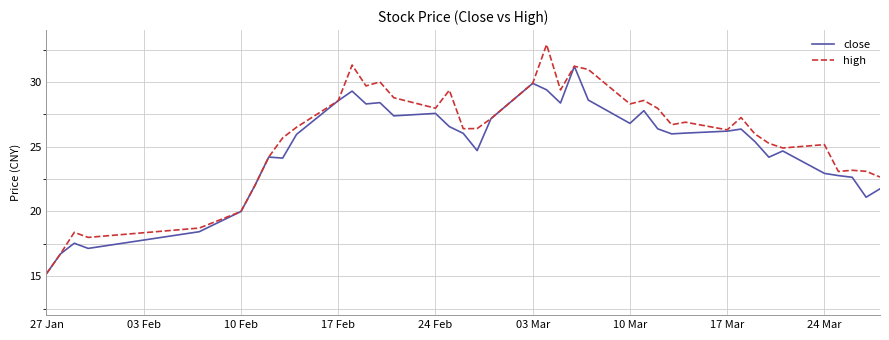

Which series has the widest spread of values?

high